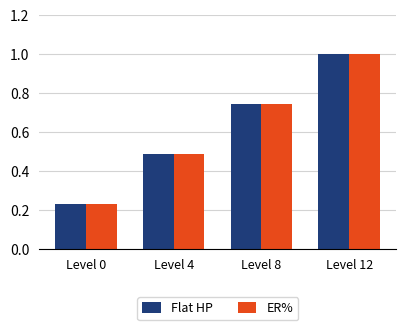

List the labels in order of ER% value, largest first.

Level 12, Level 8, Level 4, Level 0